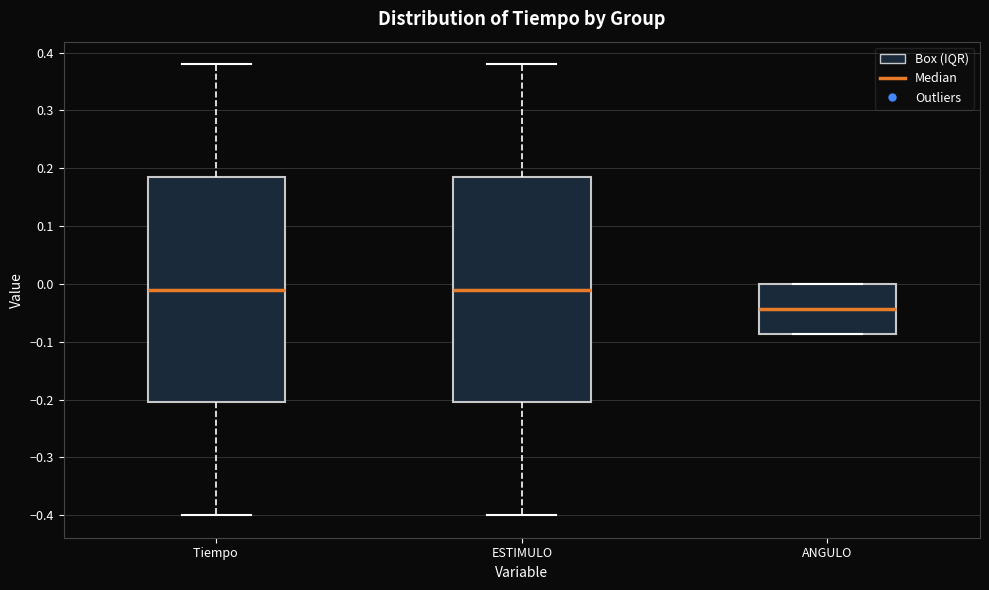

Which box's median line is the lowest?

ANGULO